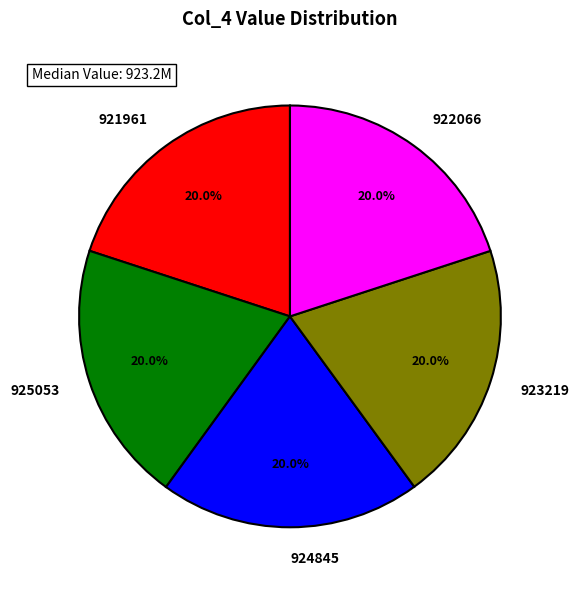

The 921961 slice represents 27% of the pie. True or false?

False